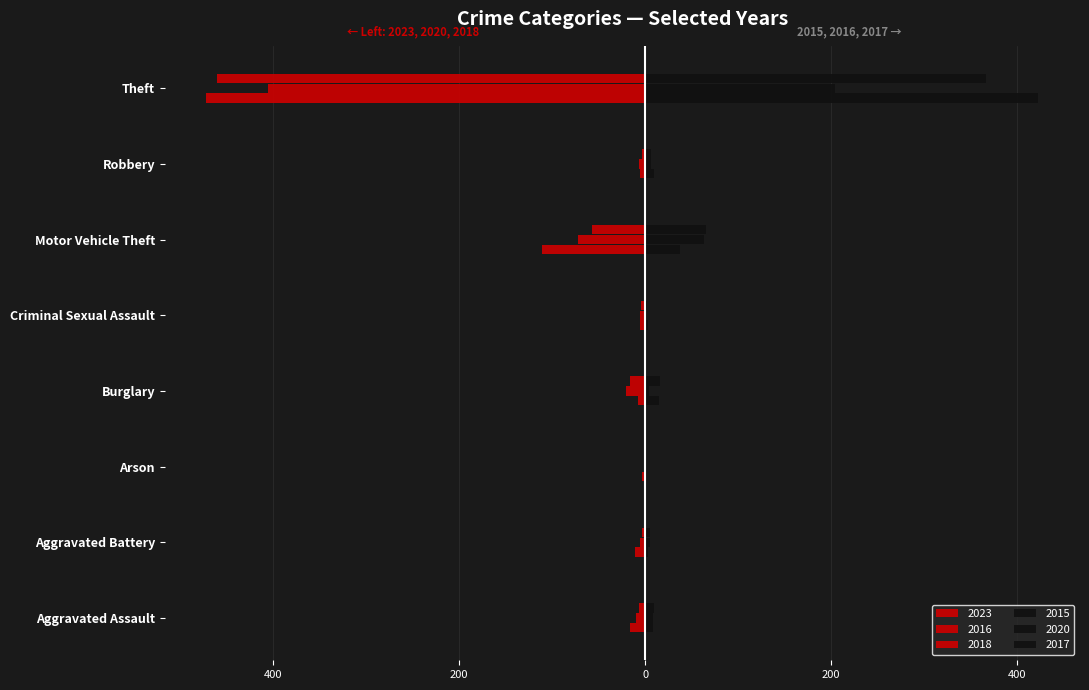

How many data points in 2016 are less than -7?

4